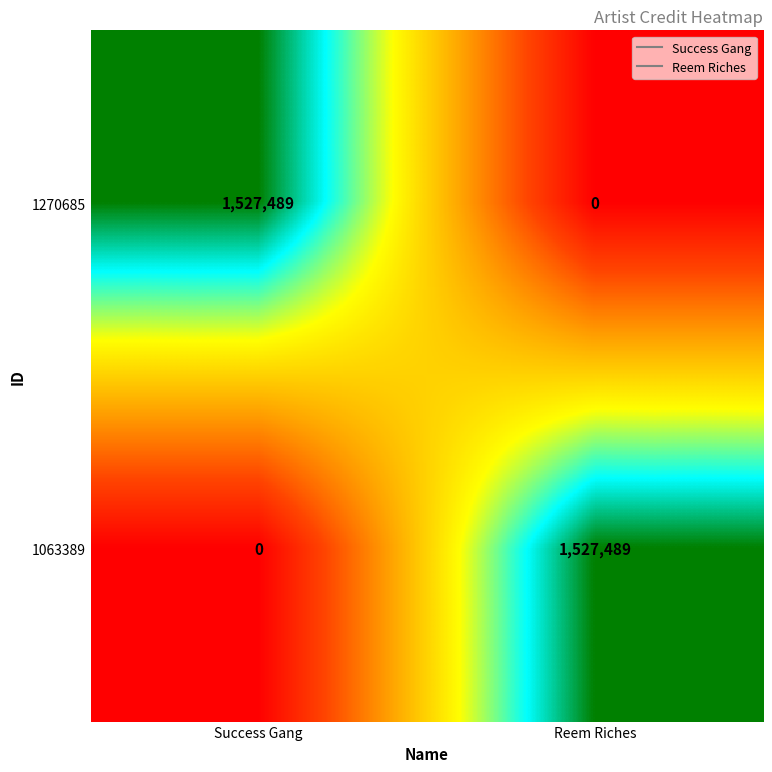

Is it true that 1063389 equals 1527489 at Reem Riches?

True